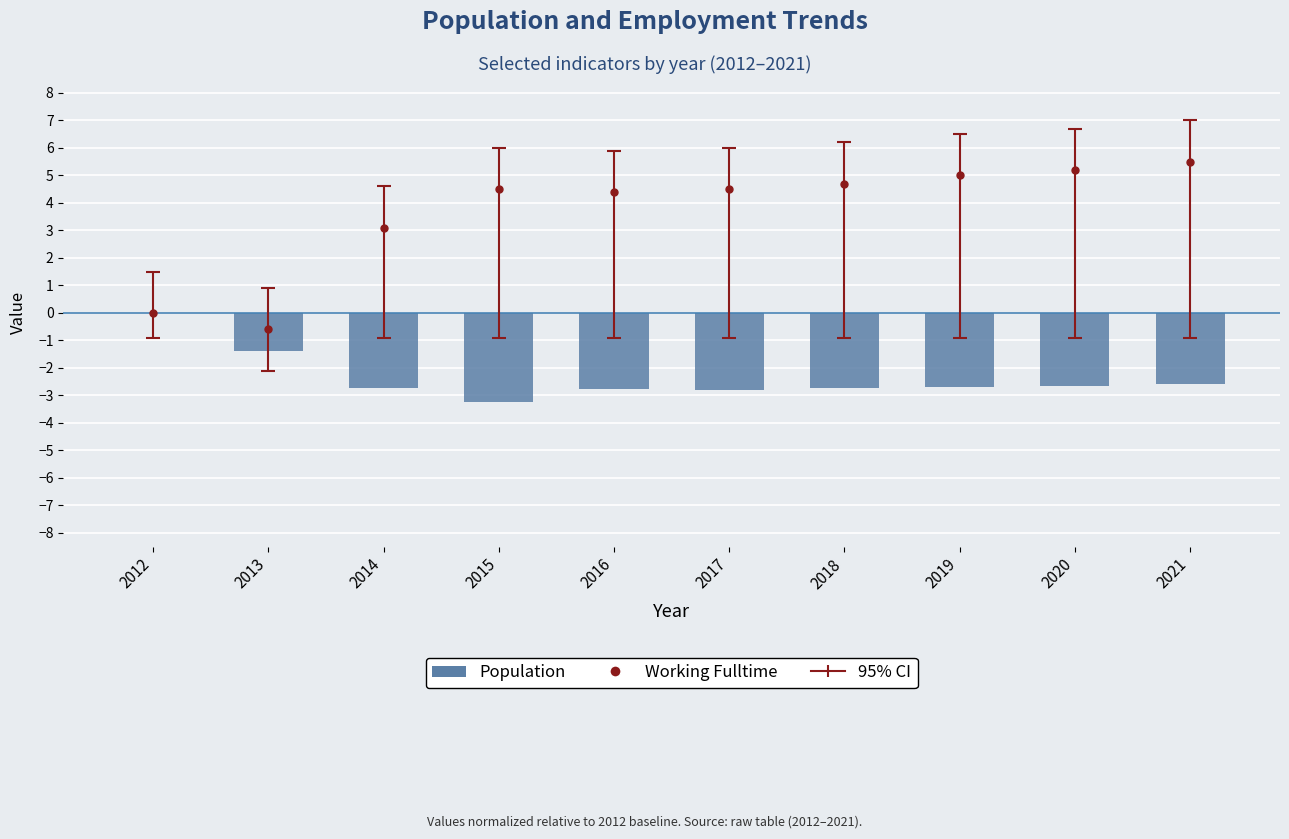

Reading left to right, transcribe all the data shown in this chart.

0.0	-1.4	-2.7	-3.3	-2.8	-2.8	-2.7	-2.7	-2.6	-2.6